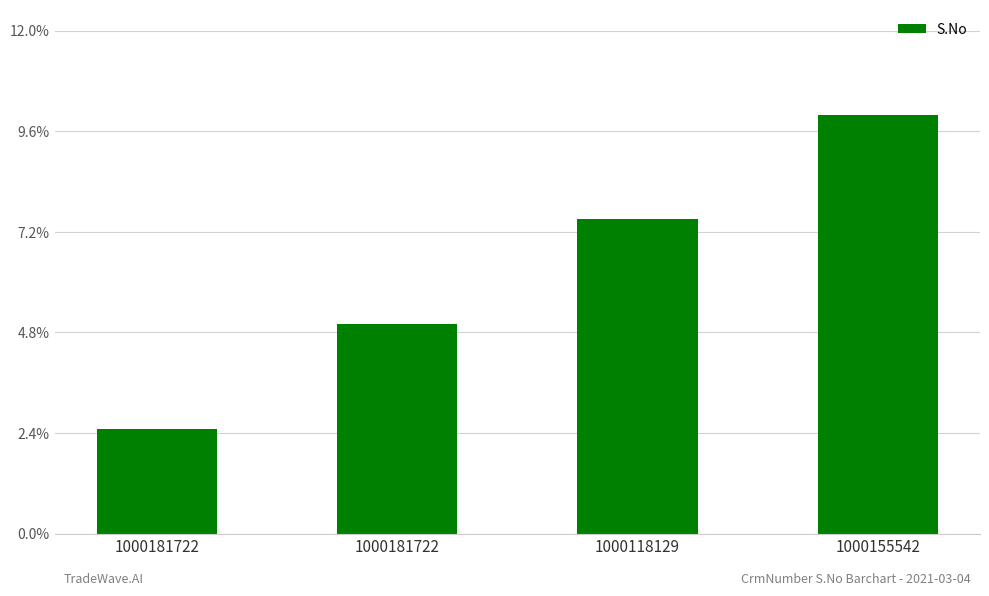

The chart shows a value of 2 at 1000118129. True or false?

False